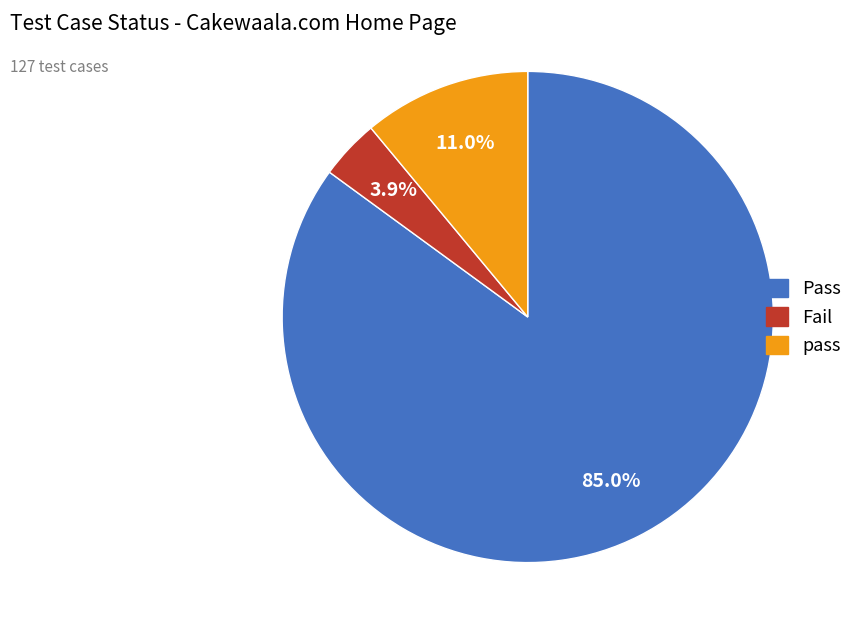

Which category has the biggest portion of the pie?

Pass